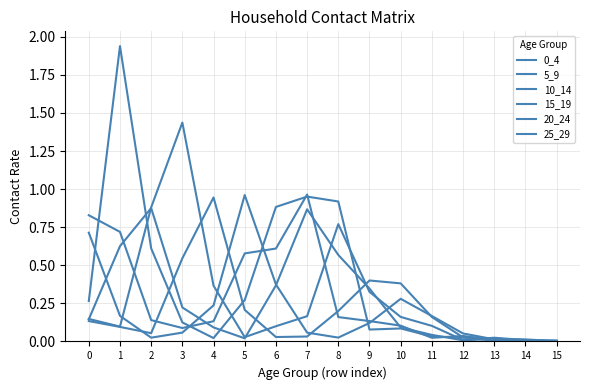

Does the chart display data point markers on the line(s)?

No